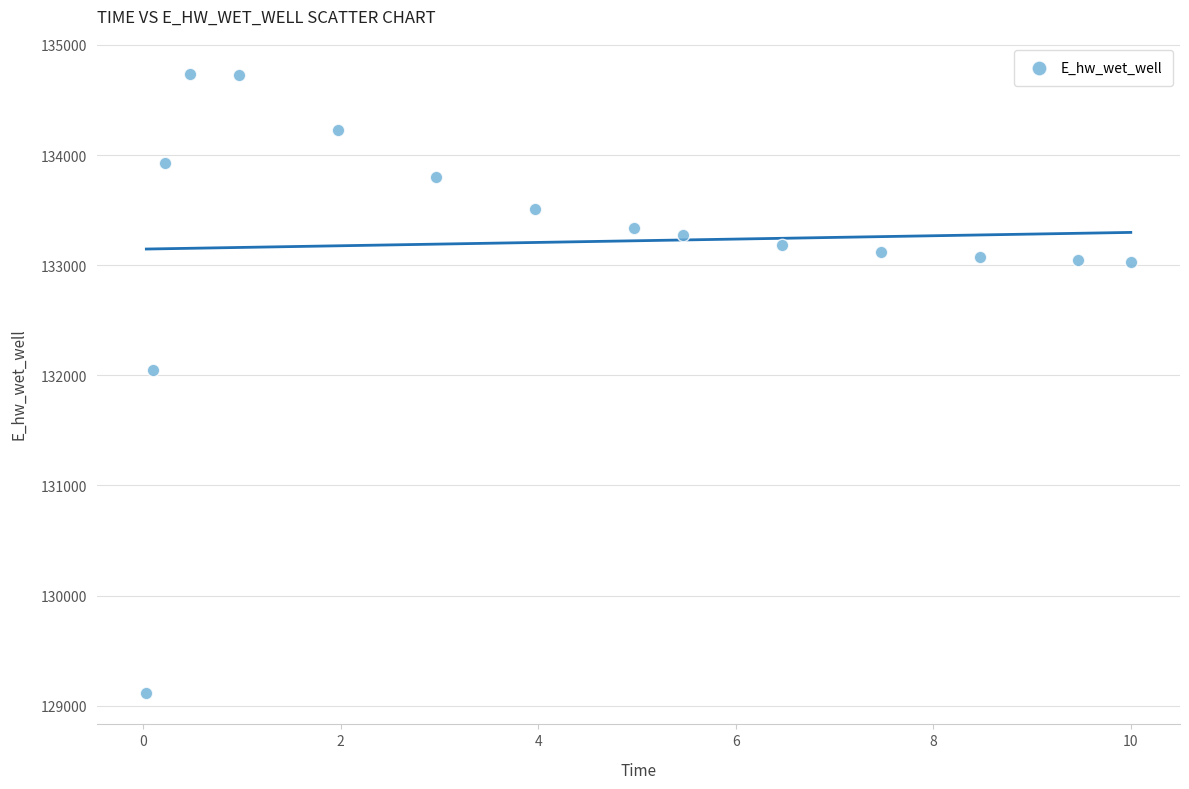

What Y value in the scatter plot is closest to 131924?

132047.2